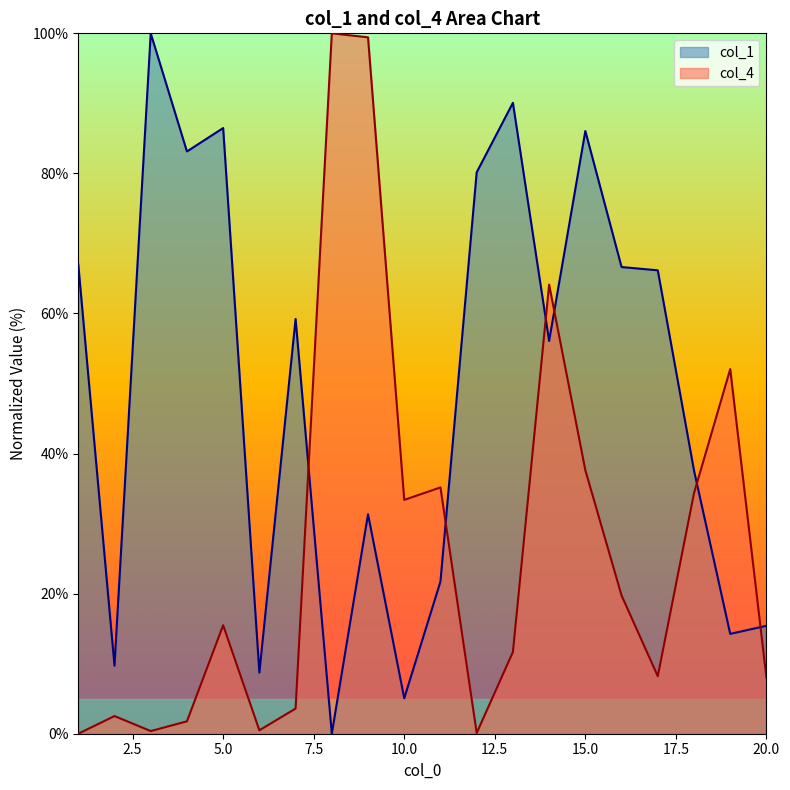

Reading left to right, transcribe all the data shown in this chart.

col_1: 67.0	9.7	100.0	83.1	86.5	8.7	59.2	0.0	31.3	5.1	21.7	80.2	90.1	56.1	86.1	66.6	66.2	37.6	14.3	15.4
col_4: 0.0	2.5	0.4	1.8	15.5	0.5	3.6	100.0	99.4	33.4	35.2	0.1	11.7	64.1	37.6	19.7	8.2	34.3	52.1	8.0